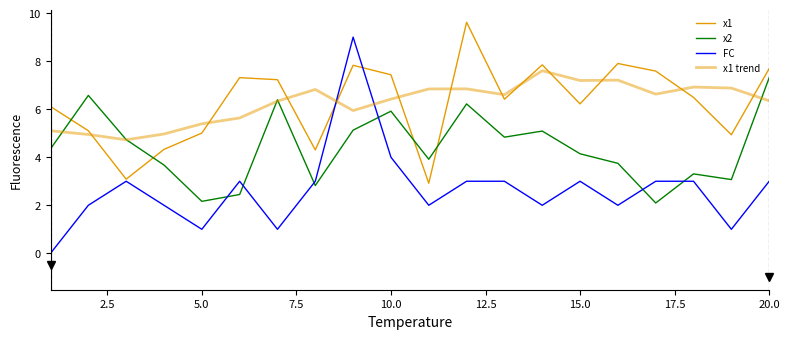

Does the chart display data point markers on the line(s)?

No